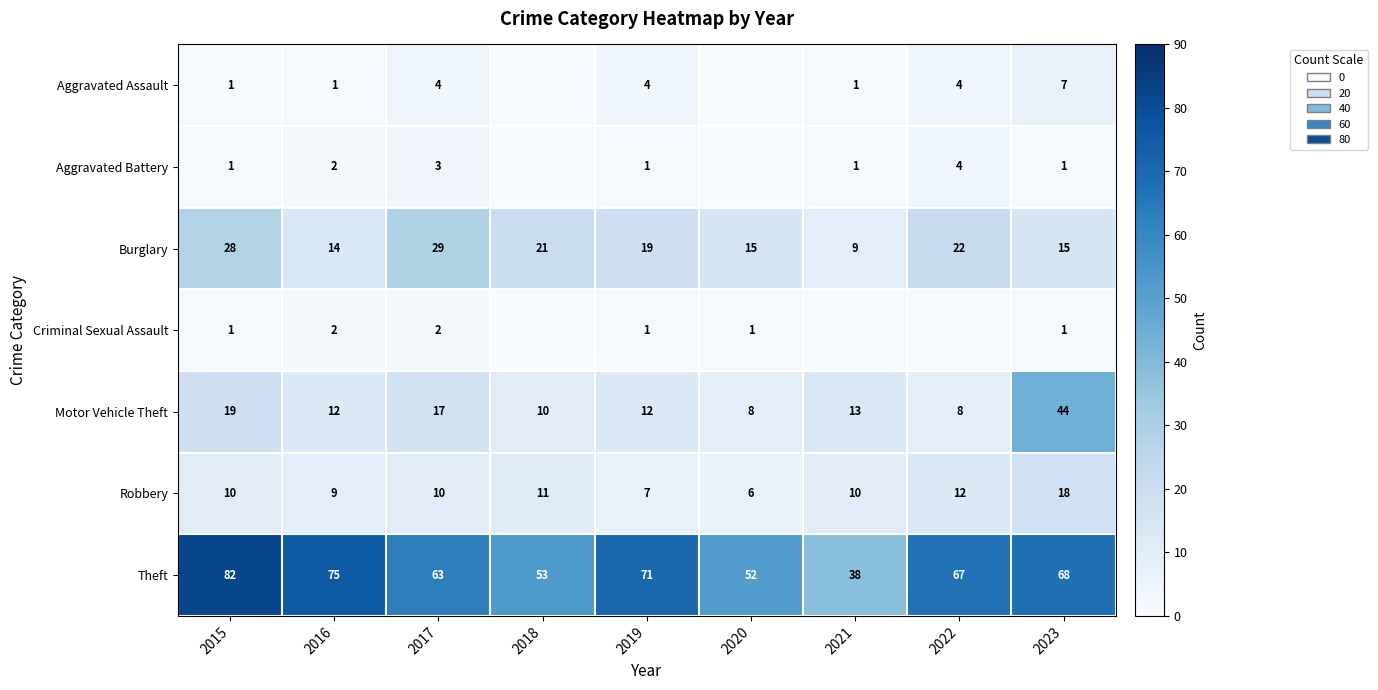

What is the maximum value shown in the chart?

82